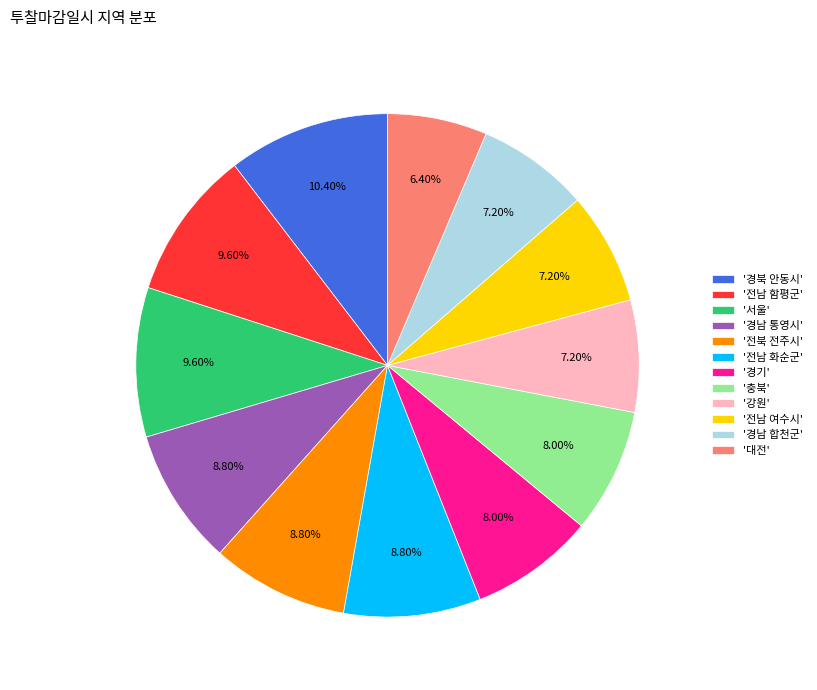

What is the largest slice in the pie chart?

'경북 안동시'